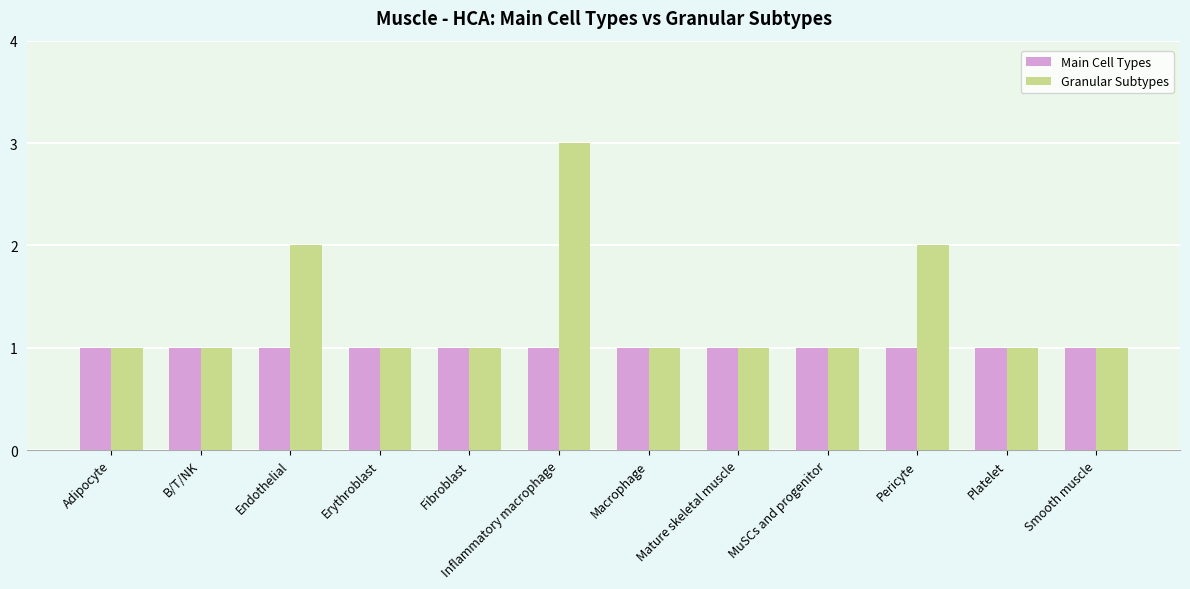

What is the sum of the Main Cell Types values at MuSCs and progenitor and Inflammatory macrophage?

2